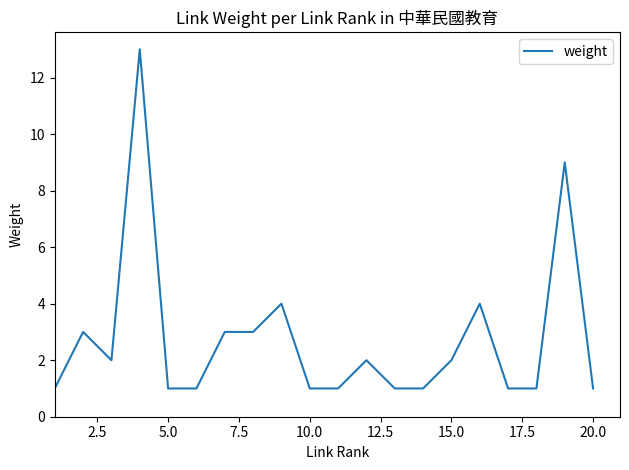

What is the difference between the maximum and minimum values?

12